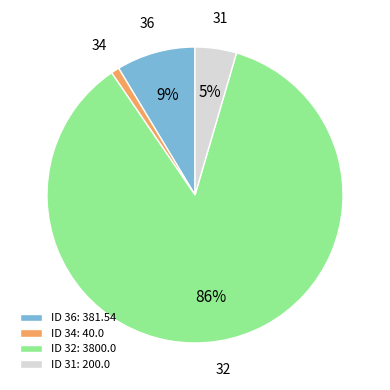

To the nearest percent, what is the difference between the 34 and 36 slice percentages?

8%